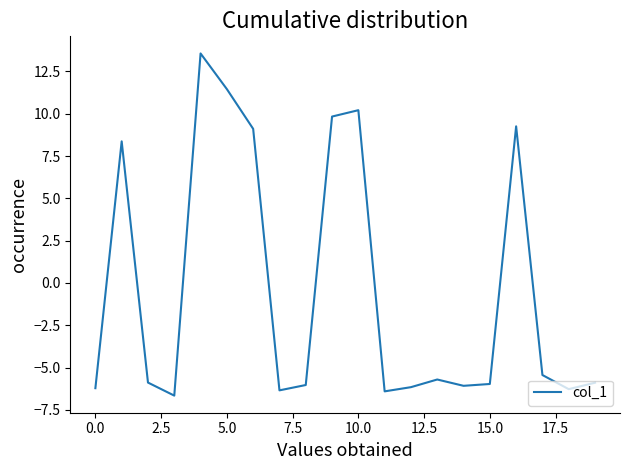

What is the minimum value shown in the chart?

-6.7